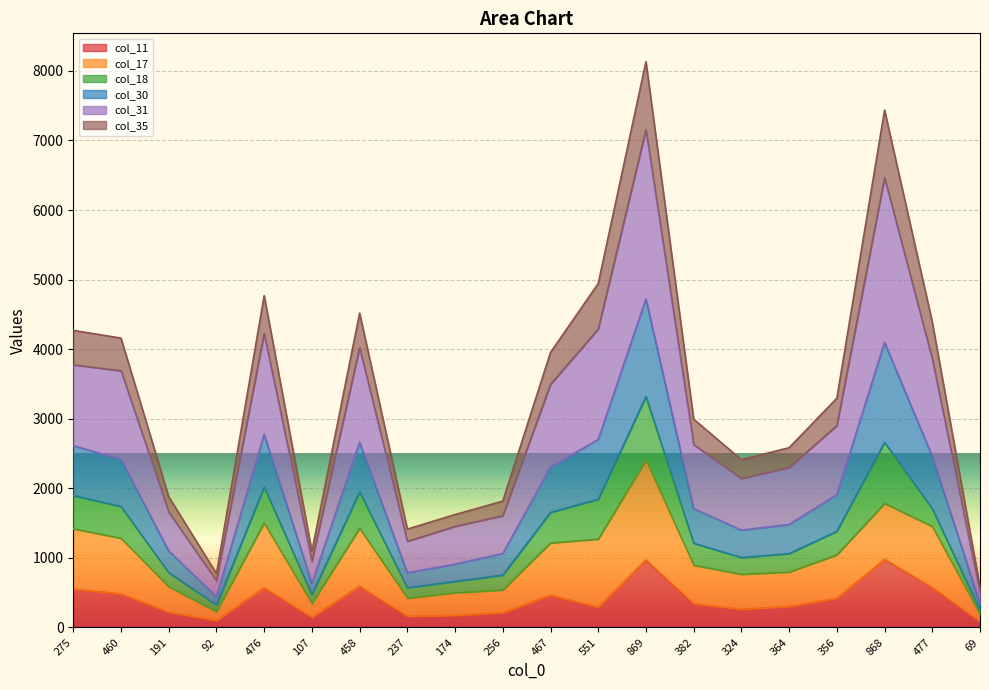

What is the label of the 9th point from the right?

551